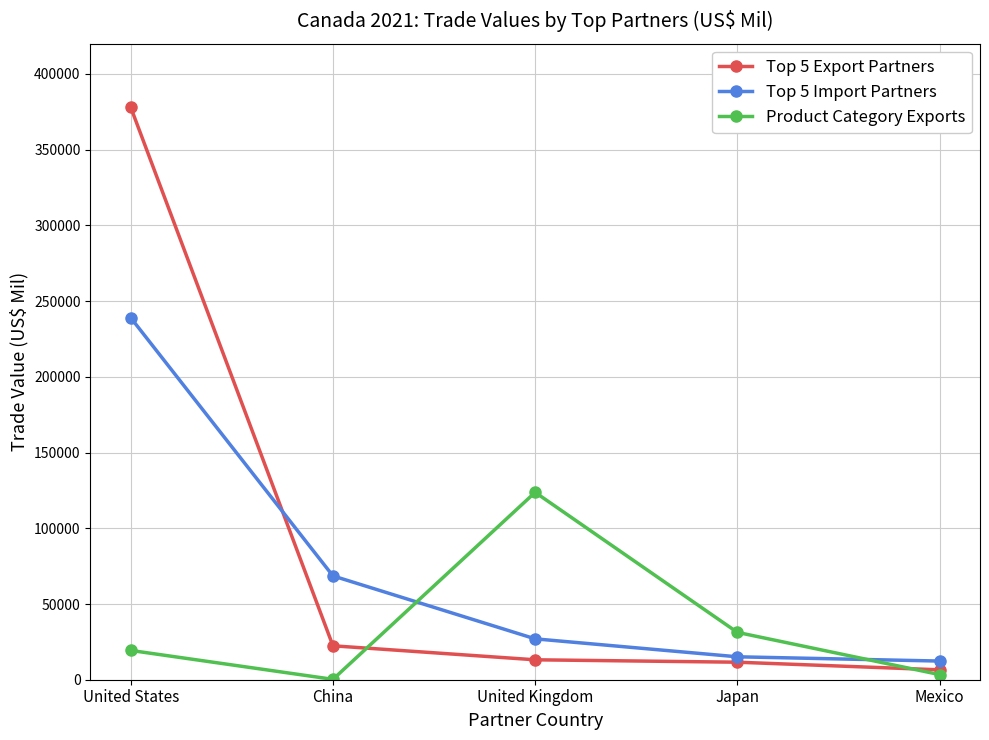

What is the lowest value of the Top 5 Import Partners series?

12324.0